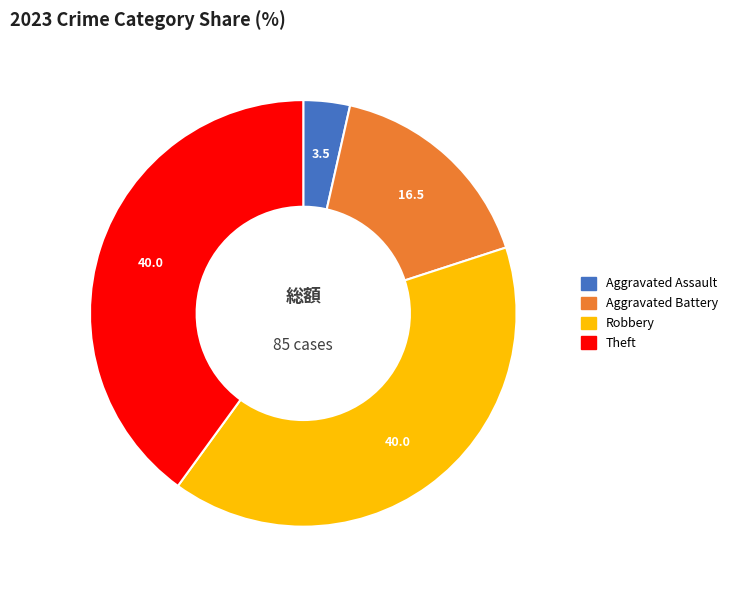

Is there any slice that represents more than half of the pie?

No